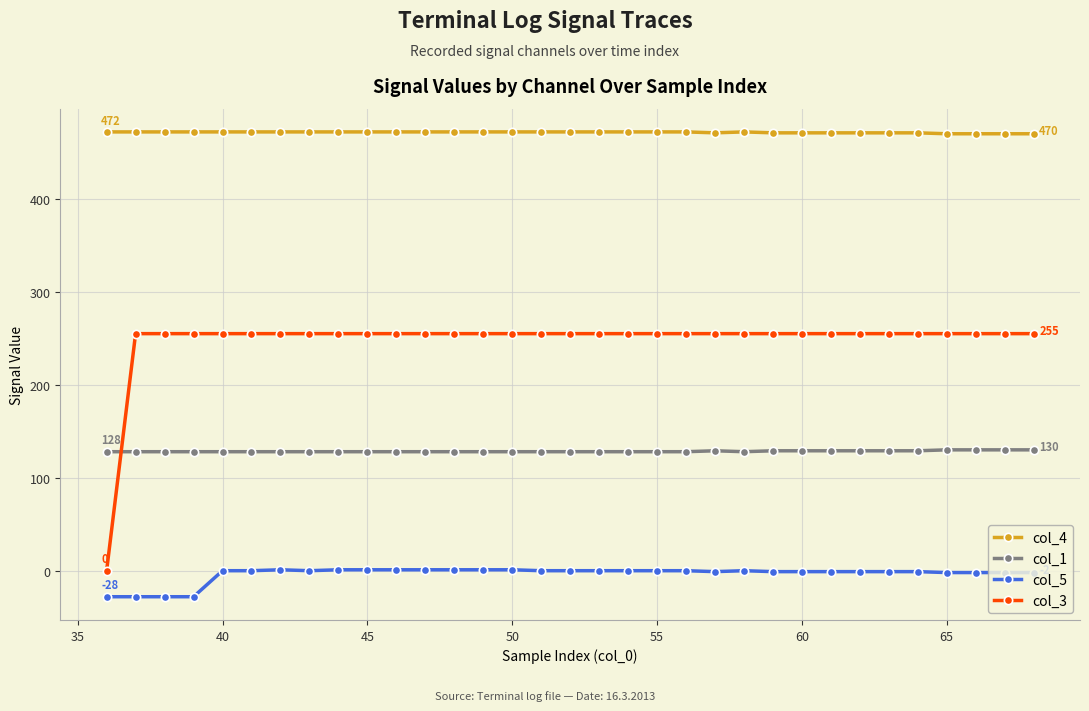

List the series in order of their overall mean, highest first.

col_4, col_3, col_1, col_5